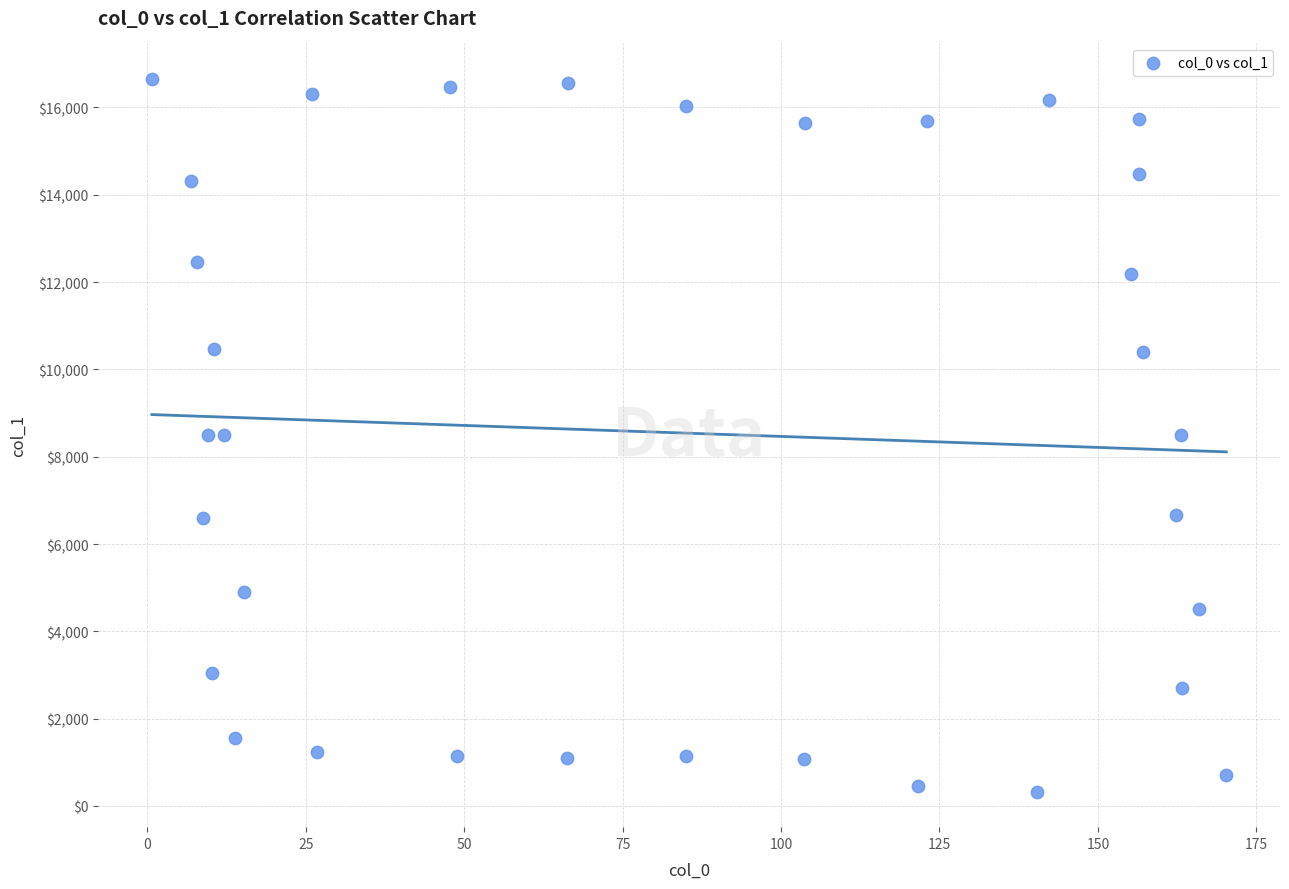

What is the range of Y values (max minus min)?

16320.2